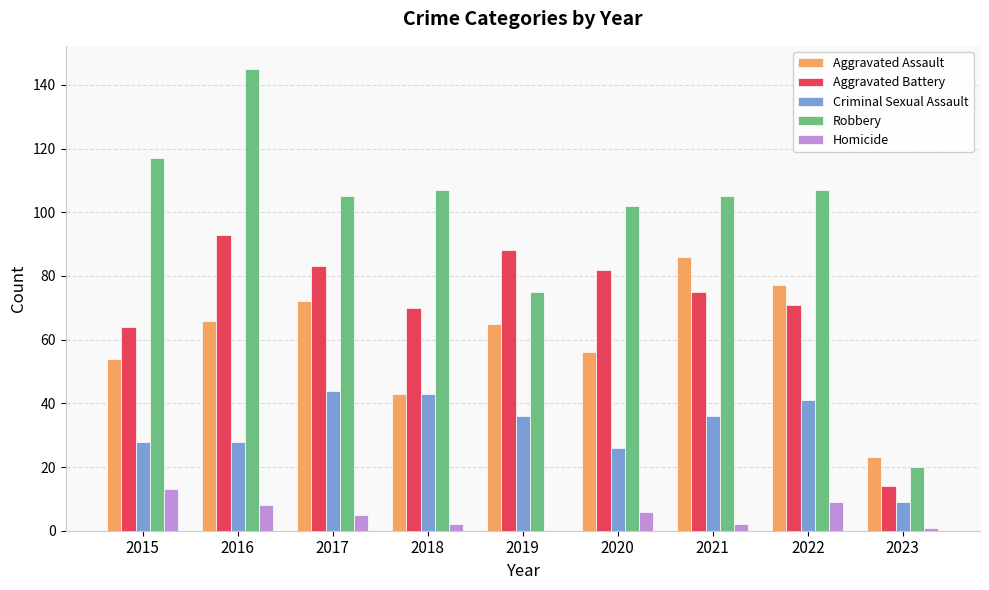

Reading left to right, what are all the values shown in this chart?

Aggravated Assault: 2015=54	2016=66	2017=72	2018=43	2019=65	2020=56	2021=86	2022=77	2023=23
Aggravated Battery: 2015=64	2016=93	2017=83	2018=70	2019=88	2020=82	2021=75	2022=71	2023=14
Criminal Sexual Assault: 2015=28	2016=28	2017=44	2018=43	2019=36	2020=26	2021=36	2022=41	2023=9
Robbery: 2015=117	2016=145	2017=105	2018=107	2019=75	2020=102	2021=105	2022=107	2023=20
Homicide: 2015=13	2016=8	2017=5	2018=2	2019=0	2020=6	2021=2	2022=9	2023=1